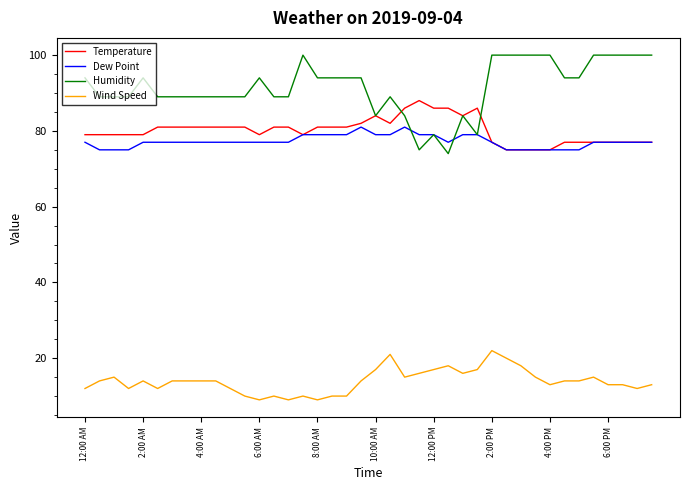

Is this an area chart (filled region under the line)?

No